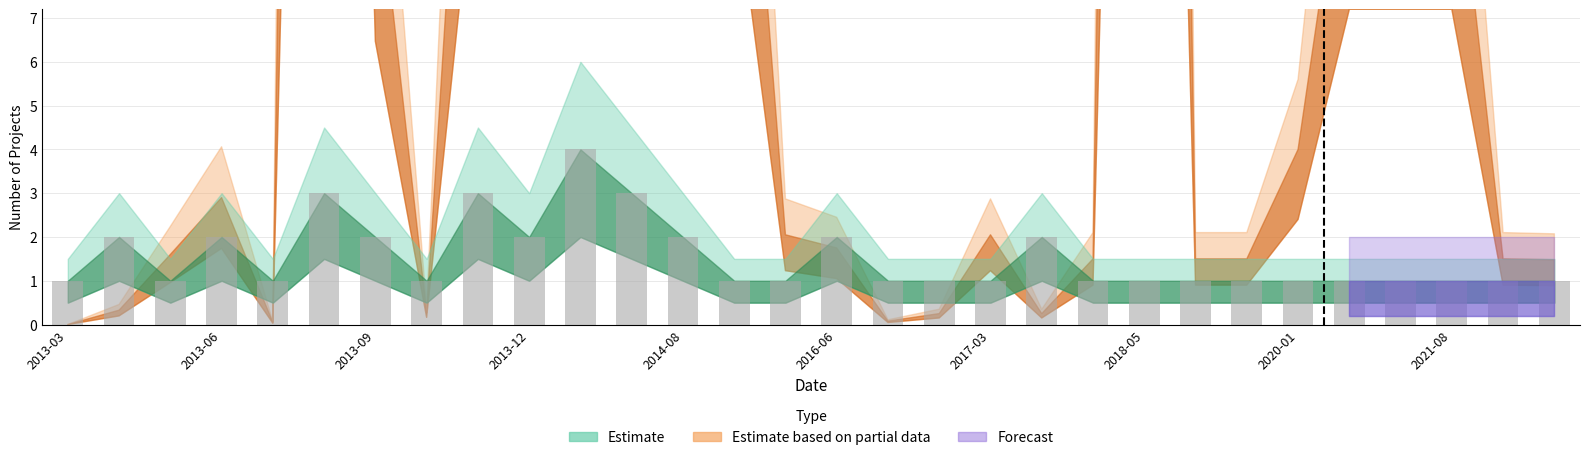

What is the value of the 18th bar from the left?

1